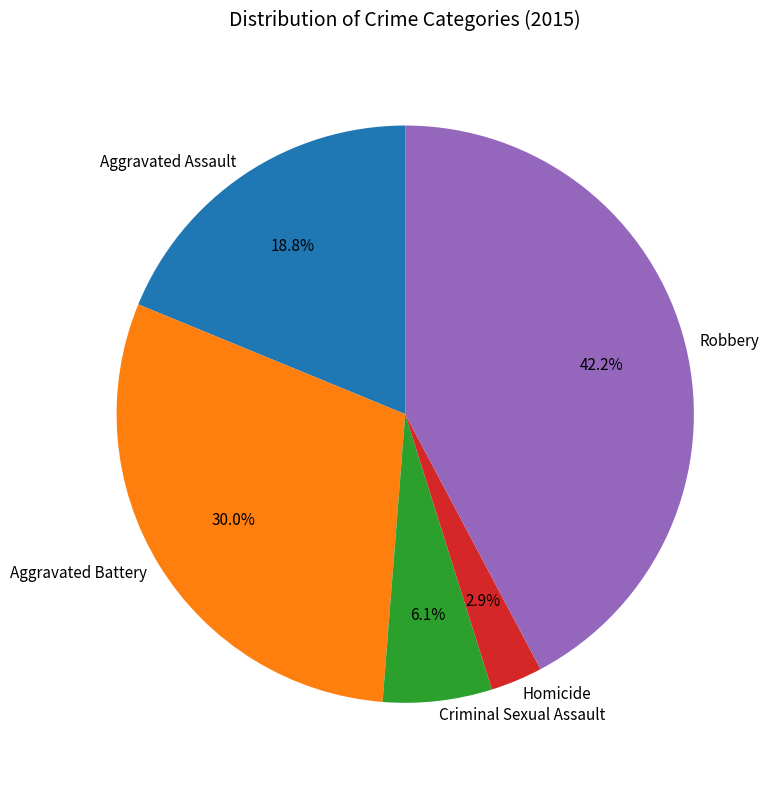

To the nearest percent, what is the difference between the Aggravated Assault and Homicide slice percentages?

16%